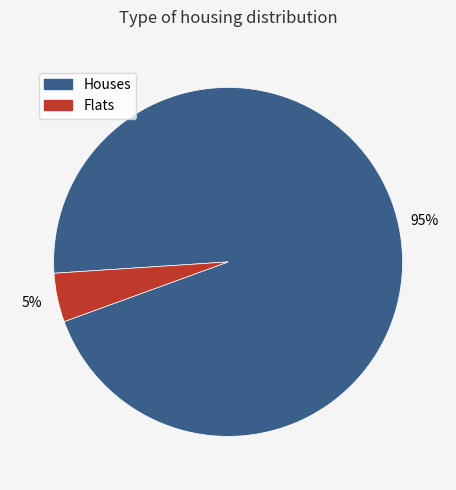

Is there a majority slice in this chart?

Yes